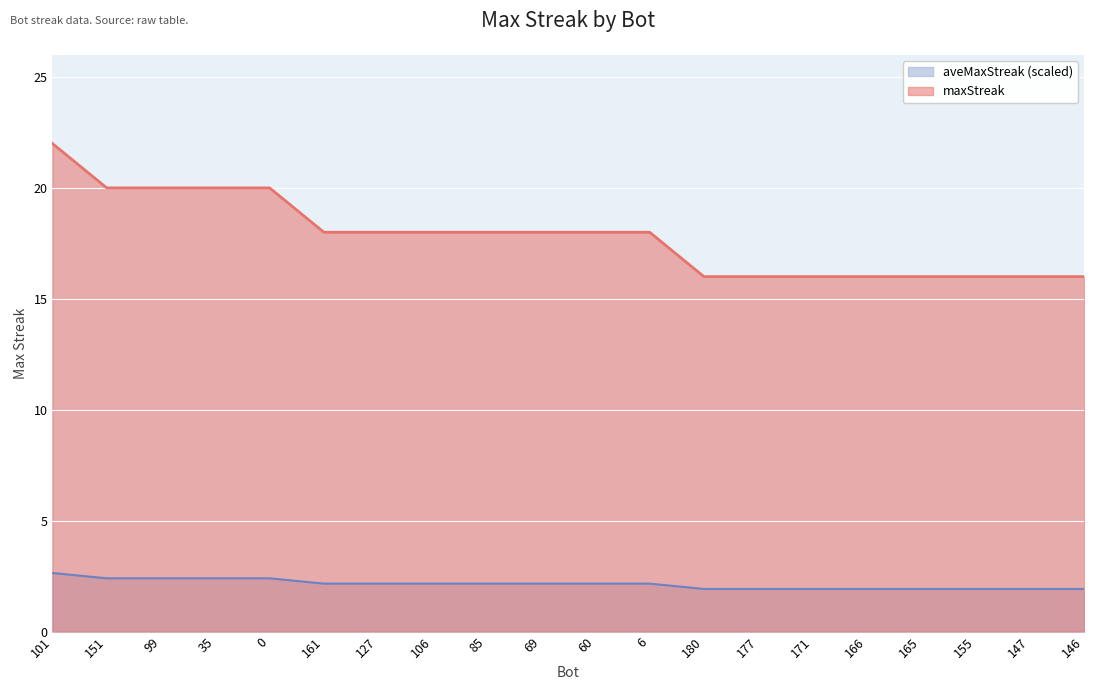

At which label is the value closest to 19?

151